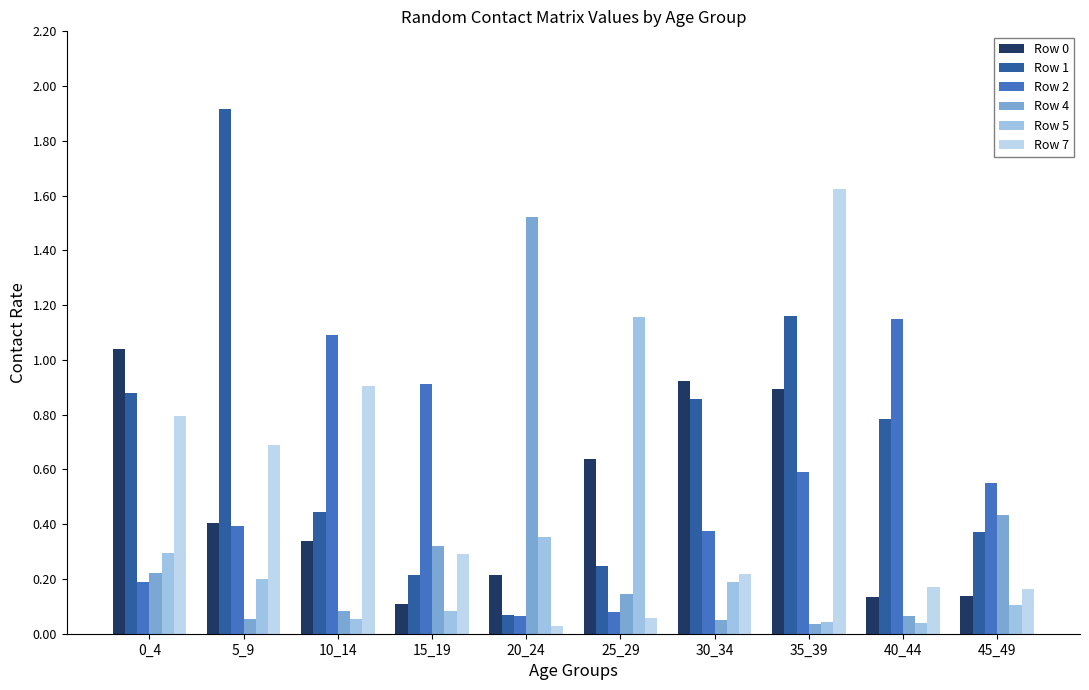

What is the total value across all series at 5_9?

3.7